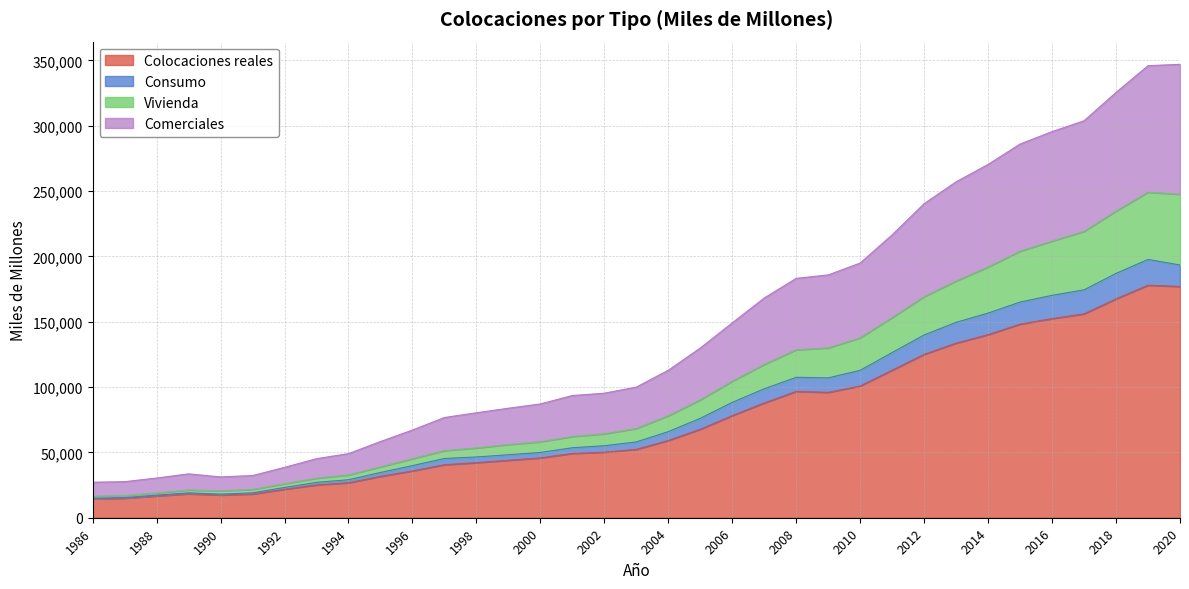

What is the difference between the Colocaciones reales values at 1994 and 2011?

86149